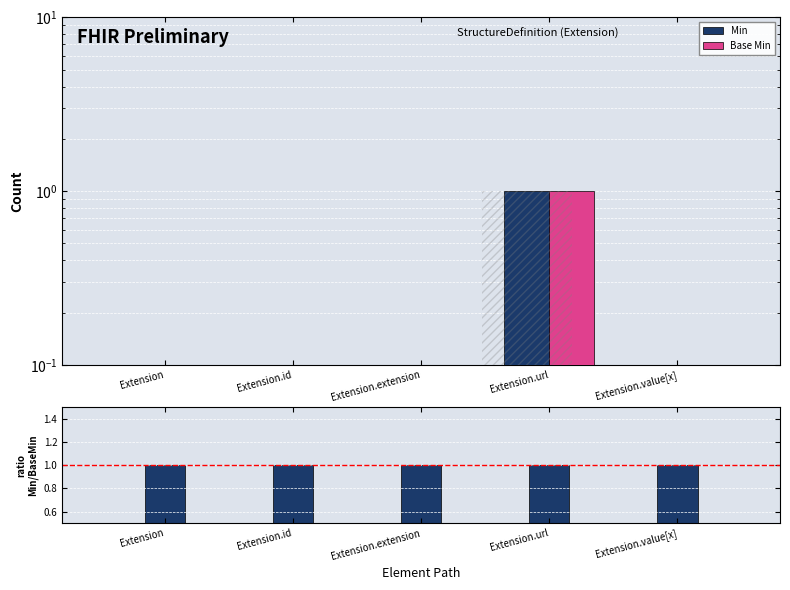

What is the sum of all Base Min values?

1